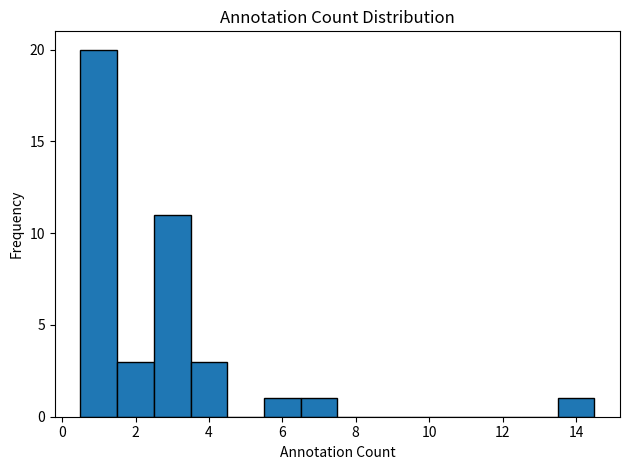

Reading left to right, transcribe this chart: for each bar, give the range it covers on the x-axis and its height. Neither the bar edges nor the heights are printed on the chart, so give them approximately, as read against the axes.

0.5 to 1.5: 20
1.5 to 2.5: 3
2.5 to 3.5: 11
3.5 to 4.5: 3
4.5 to 5.5: 0
5.5 to 6.5: 1
6.5 to 7.5: 1
7.5 to 8.5: 0
8.5 to 9.5: 0
9.5 to 10.5: 0
10.5 to 11.5: 0
11.5 to 12.5: 0
12.5 to 13.5: 0
13.5 to 14.5: 1